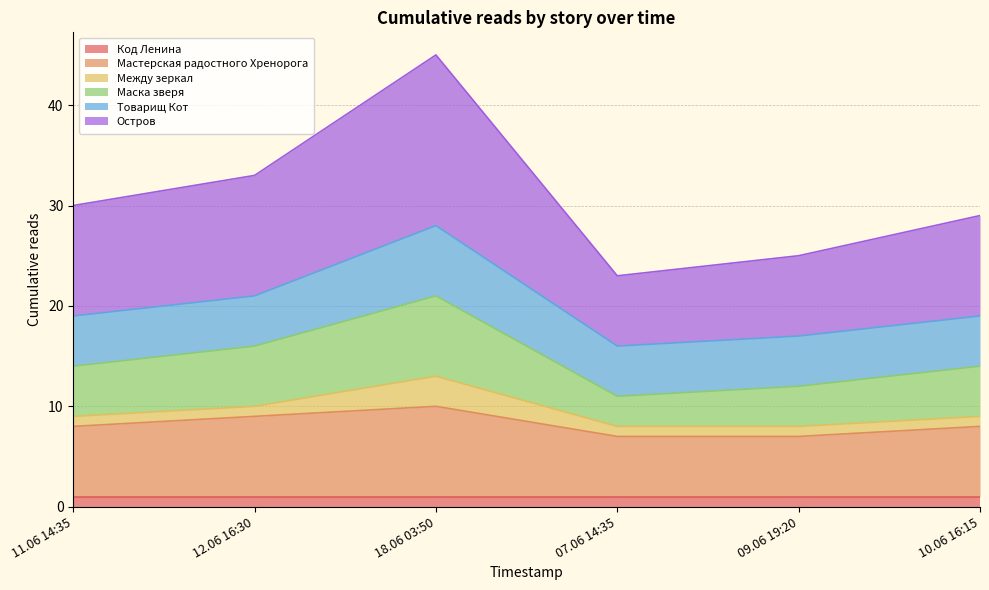

At which category is the sum across all series the highest?

18.06 03:50